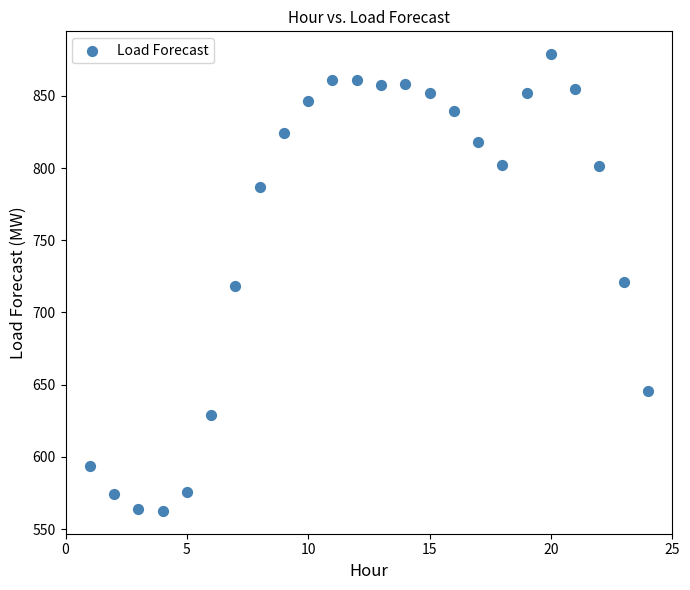

What is the range of Y values (max minus min)?

316.2